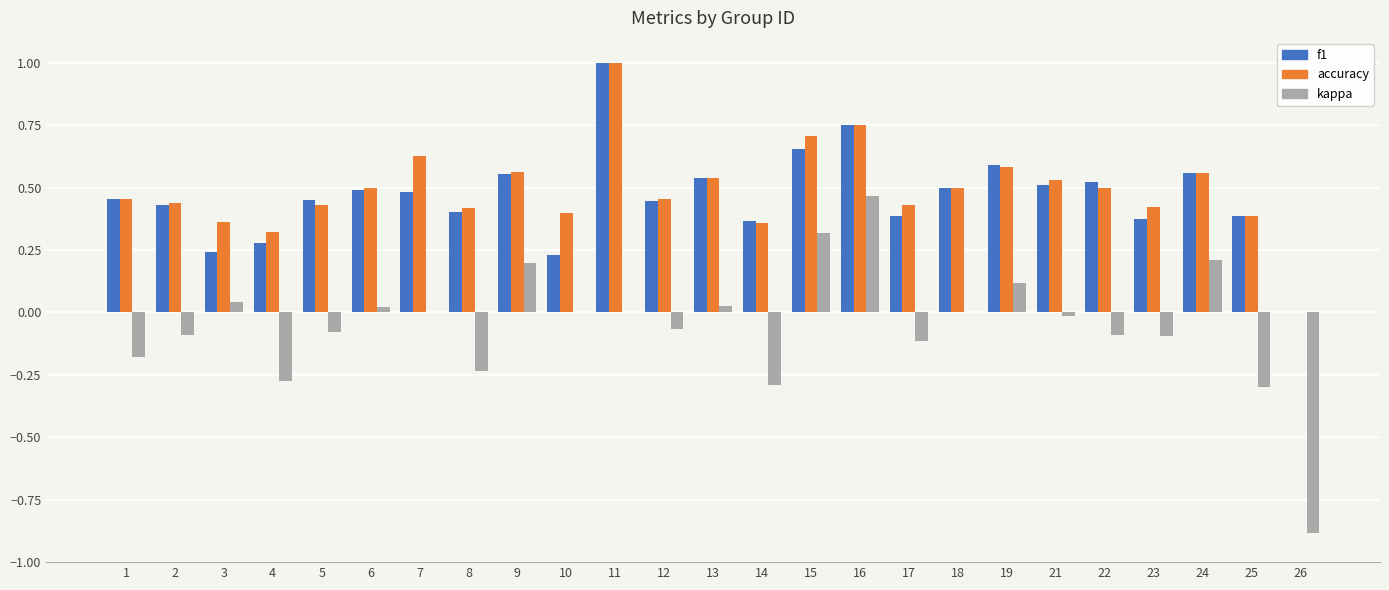

Which series changed the most between 13 and 25?

kappa